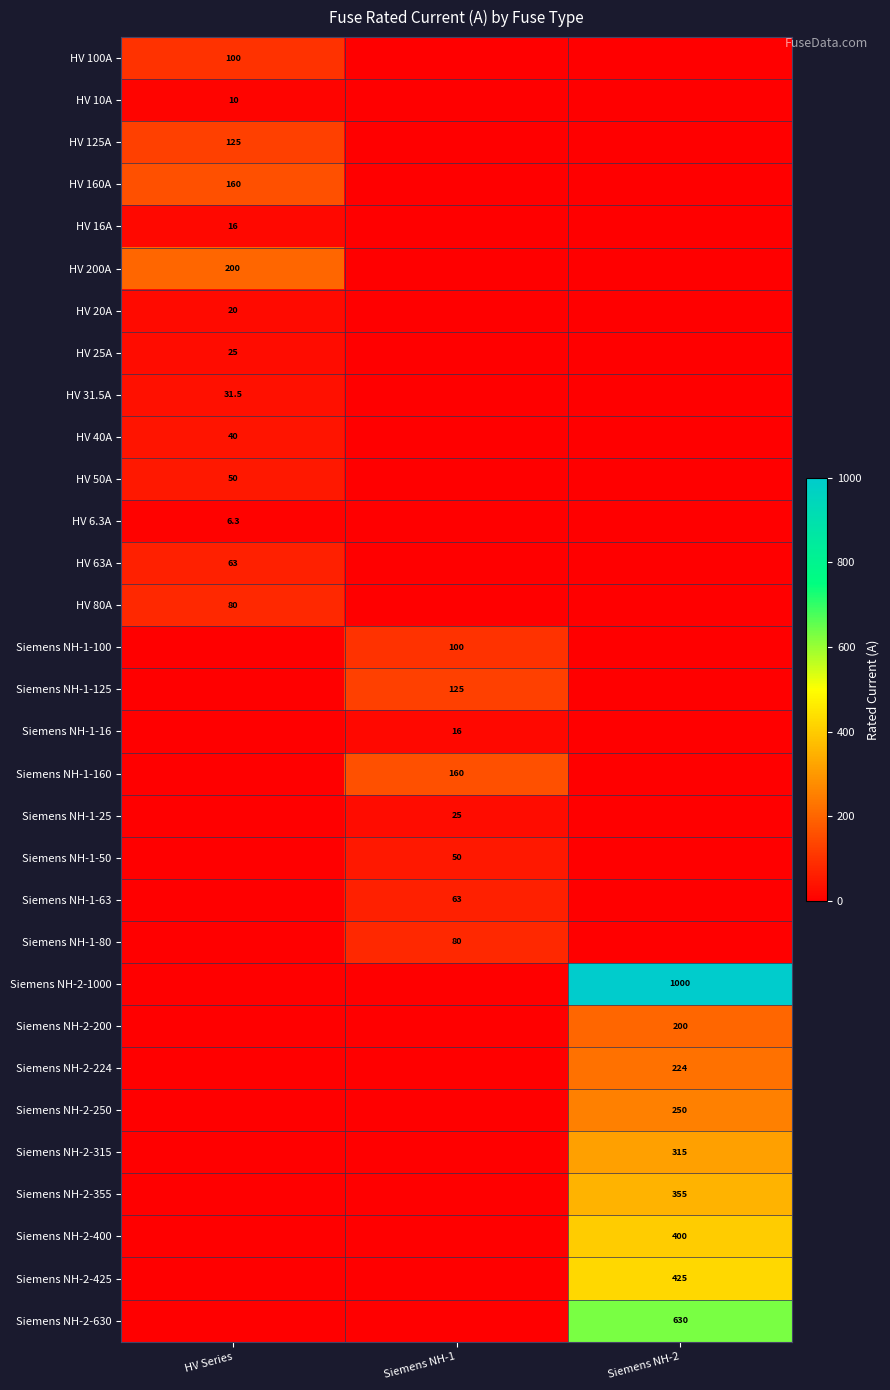

The HV 25A series shows 39.5 at HV Series. True or false?

False